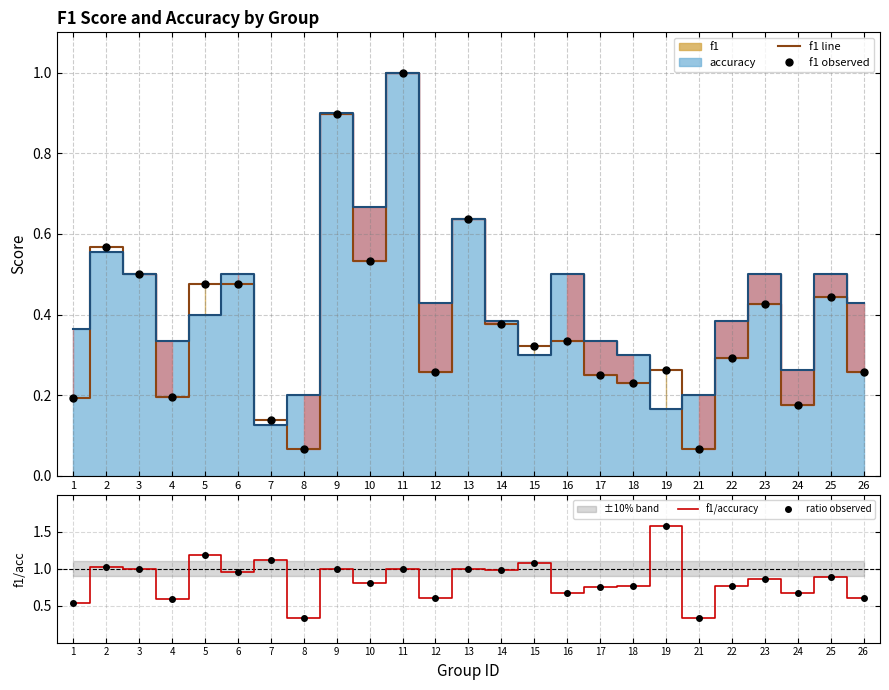

What is the difference between the highest and lowest values at 3?

0.5